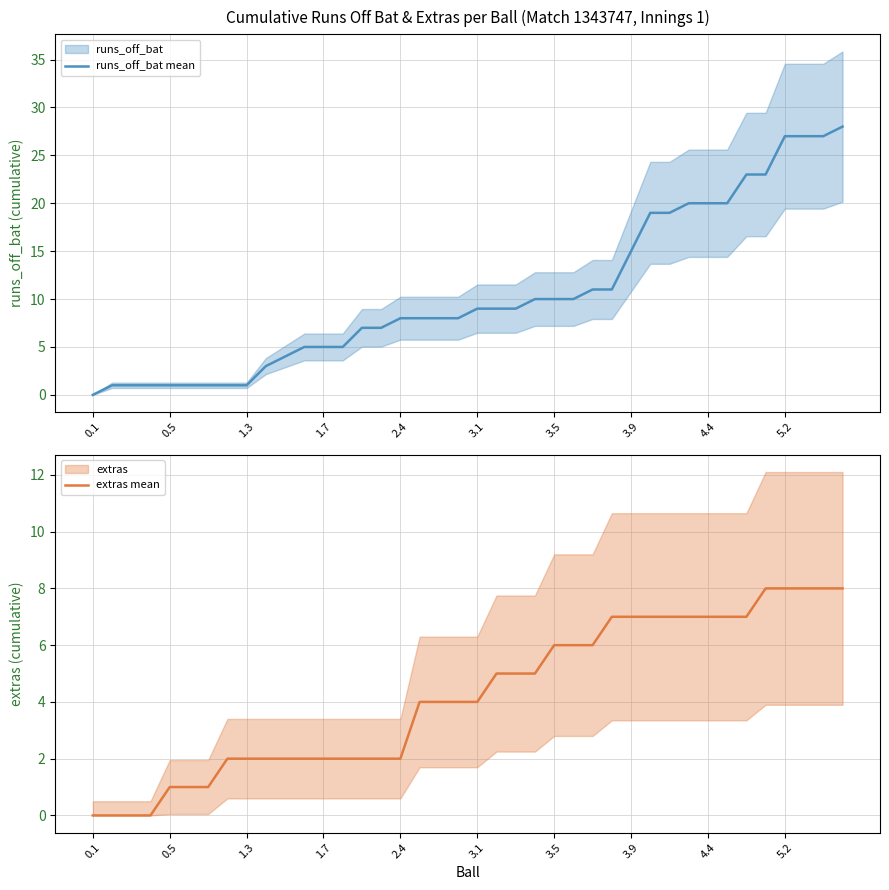

What is the spread (max minus min) of values at 18?

4